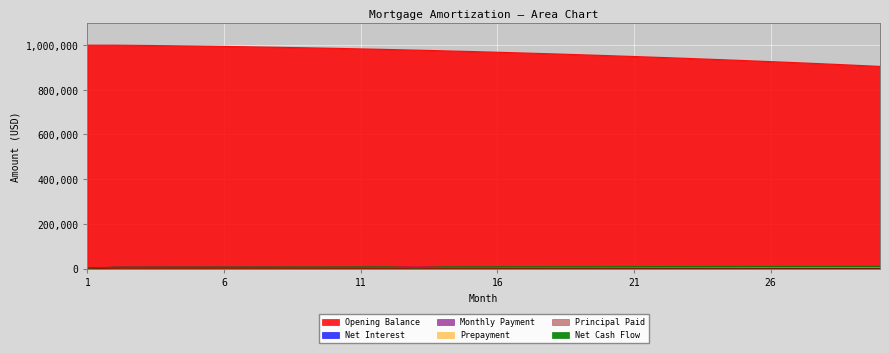

List the labels in order of Net Cash Flow value, smallest first.

1, 13, 2, 3, 4, 5, 6, 7, 8, 9, 10, 11, 12, 14, 15, 16, 17, 18, 19, 20, 21, 22, 23, 24, 25, 26, 27, 28, 29, 30